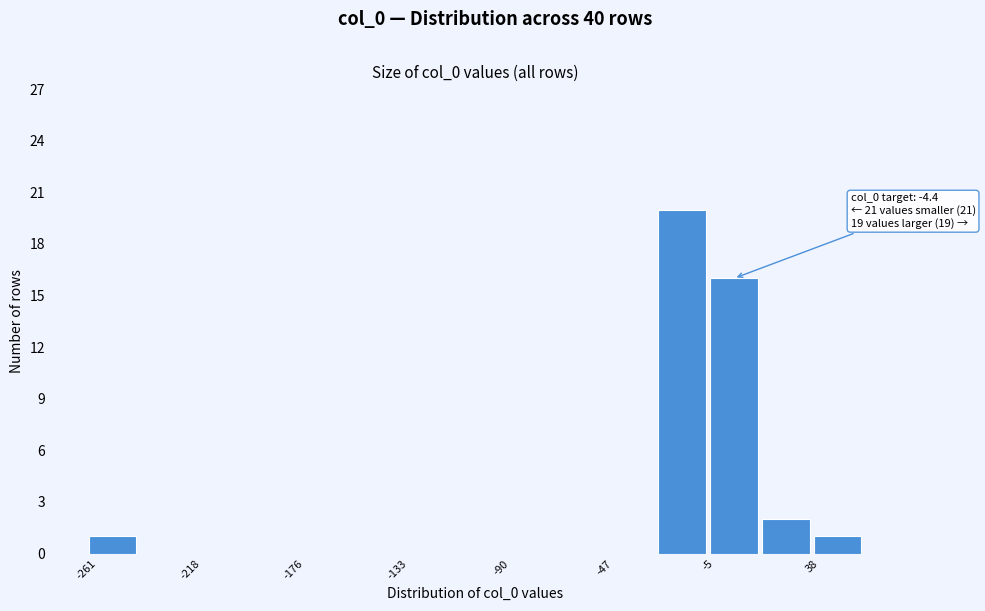

Over which range of the x-axis is the bar tallest?

-25 to -5